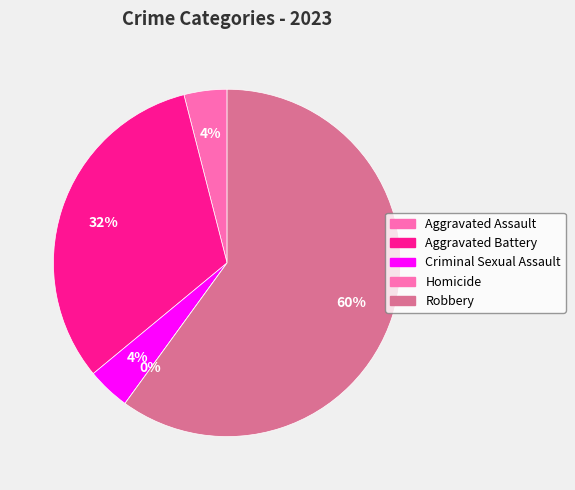

To the nearest percent, what portion does Robbery represent?

60%